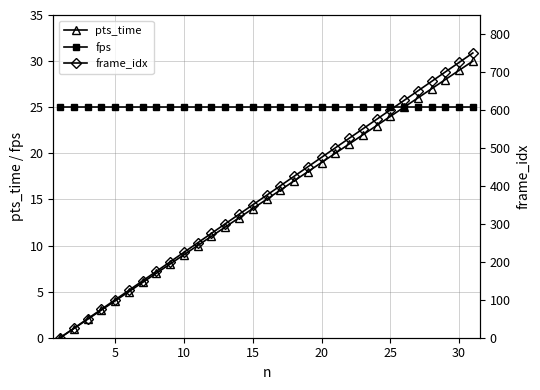

True or false: fps and pts_time cross at least once.

False